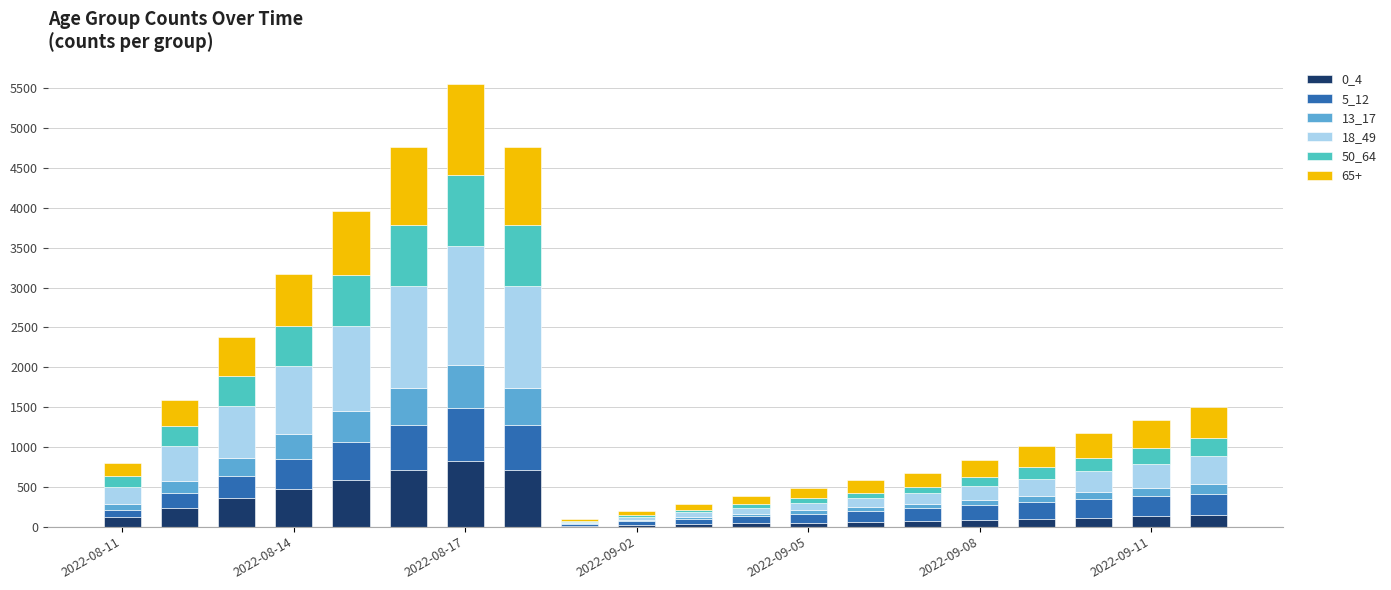

What is the highest value of the 0_4 series?

825.6